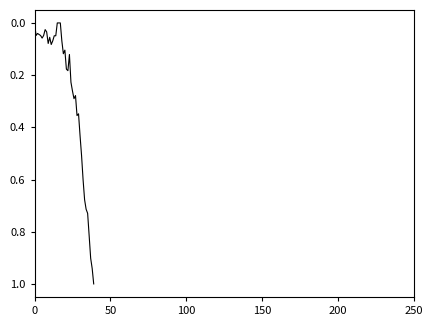

What is the maximum value shown in the chart?

1.0